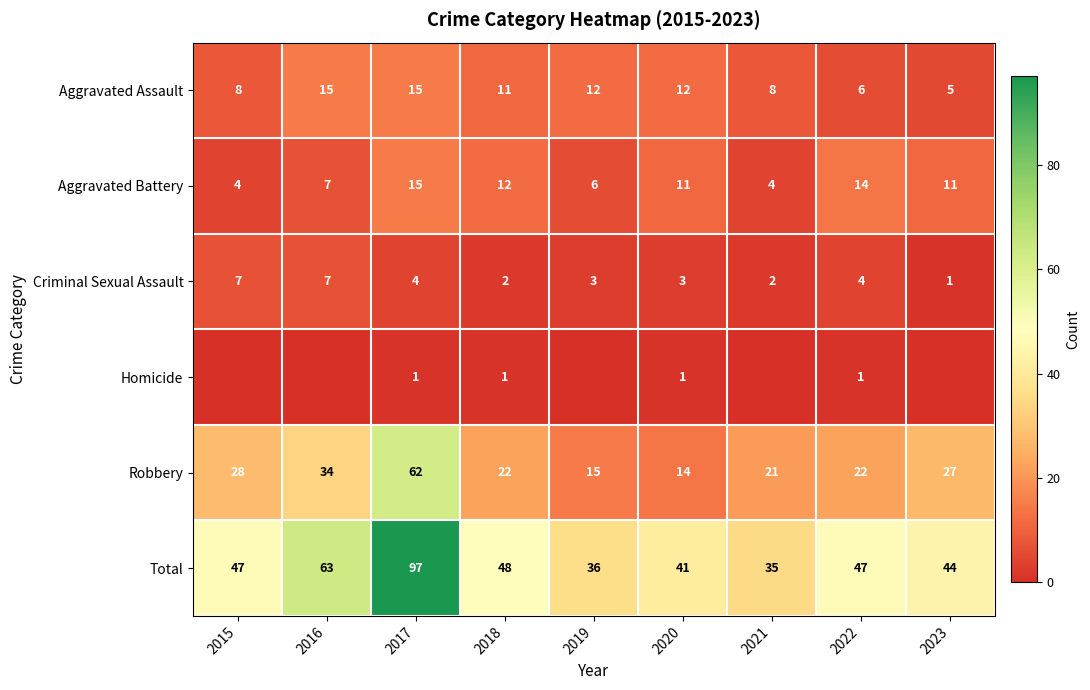

How many Criminal Sexual Assault values are between 2 and 4?

6